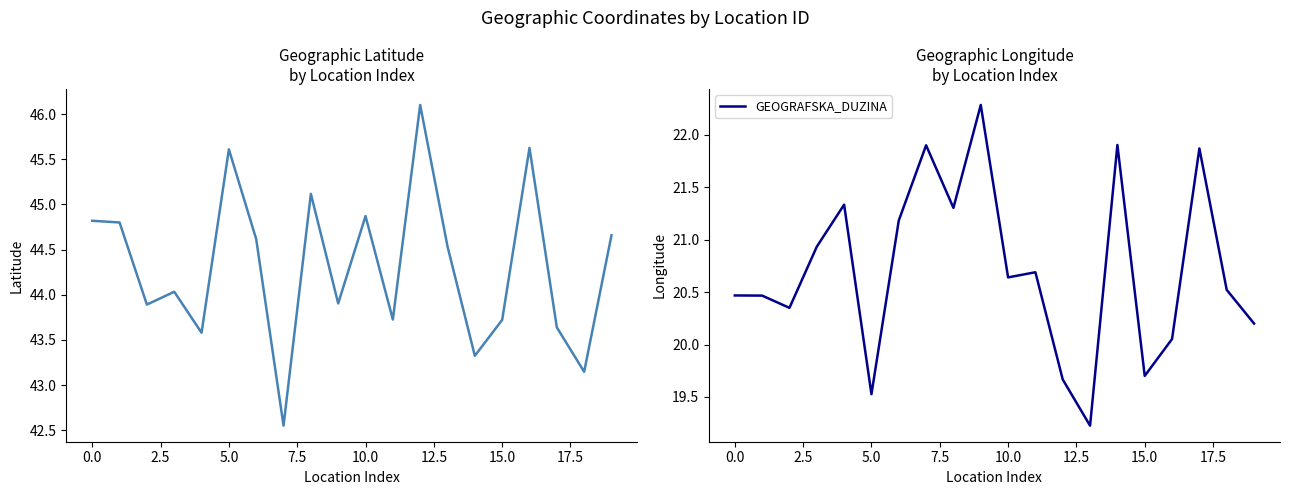

True or false: GEOGRAFSKA_DUZINA has a value of 11.0 at 0.0.

False